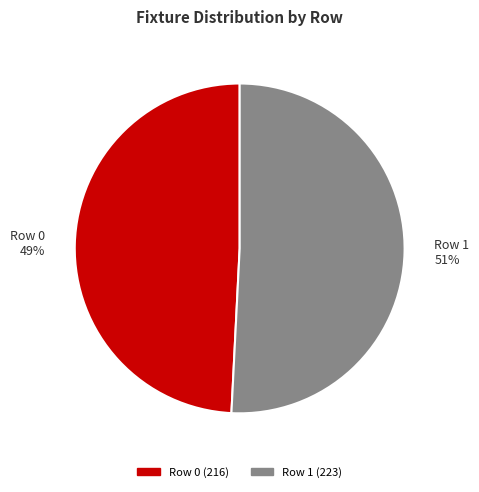

To the nearest percent, what portion does Row 1 represent?

51%